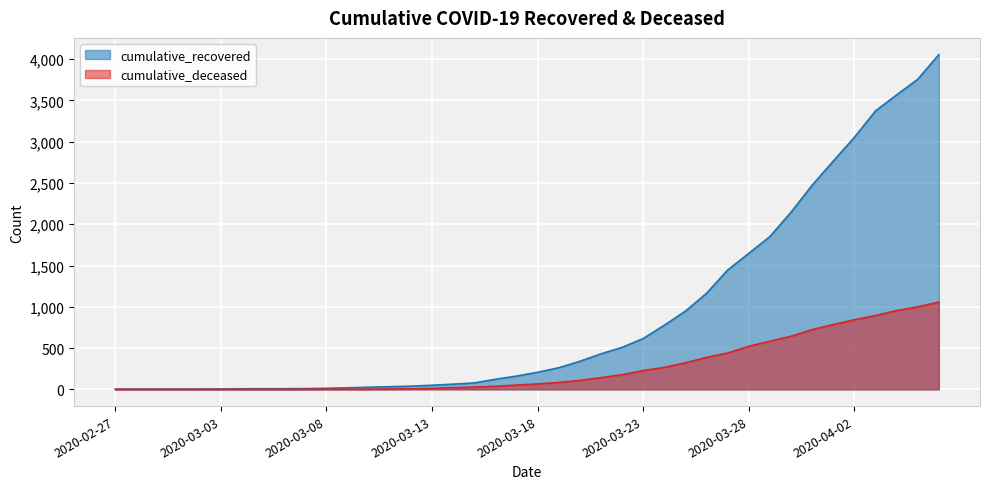

What is the total value across all series at 2020-03-07?

10